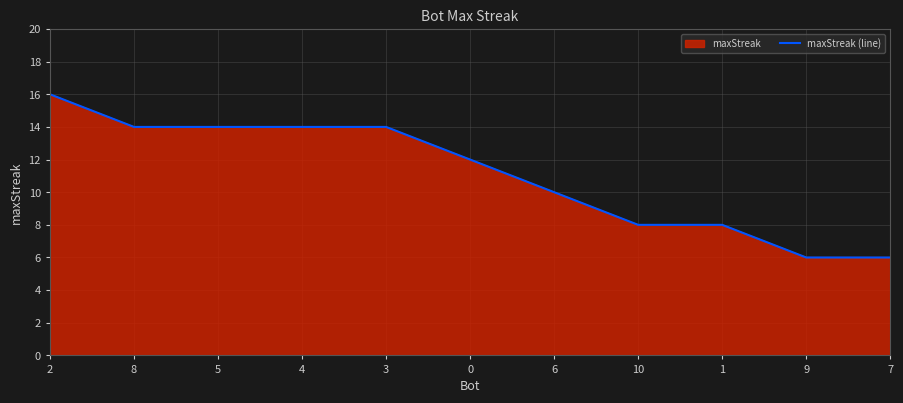

What is the greatest value displayed?

16